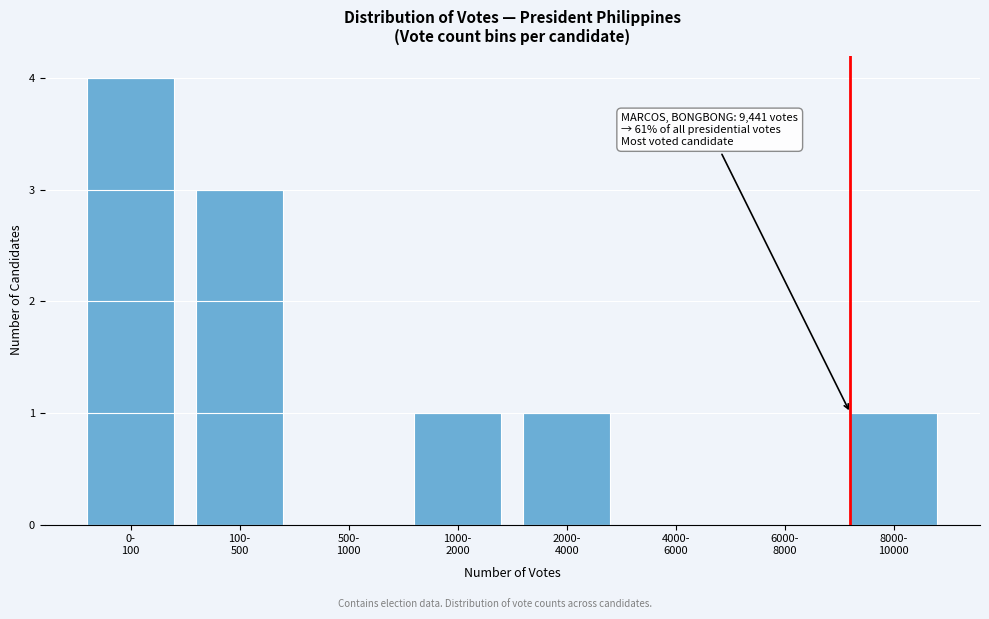

What is the greatest value displayed?

4